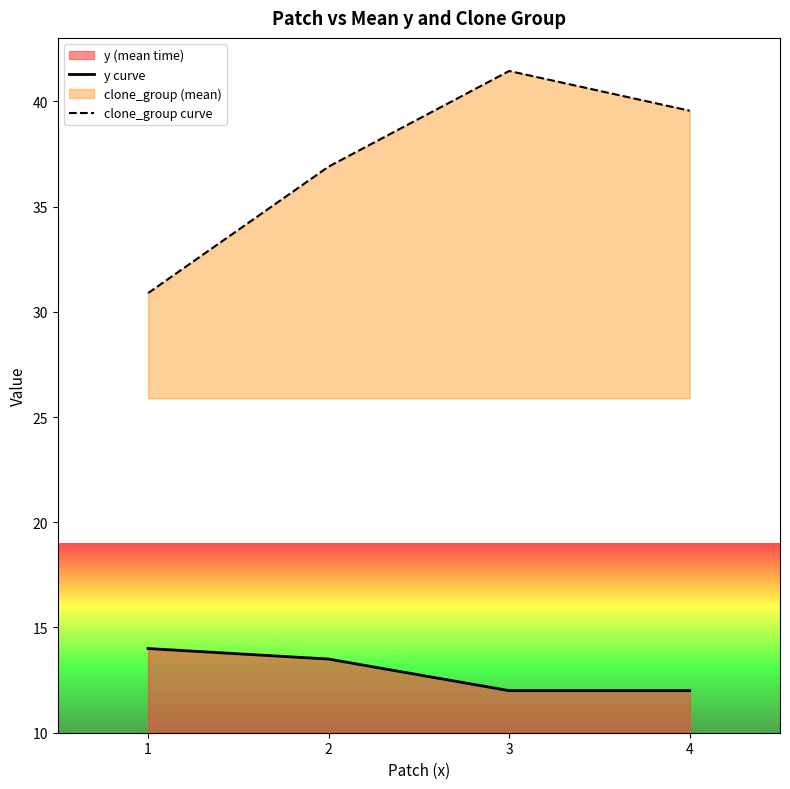

How many lines are shown in the chart?

2